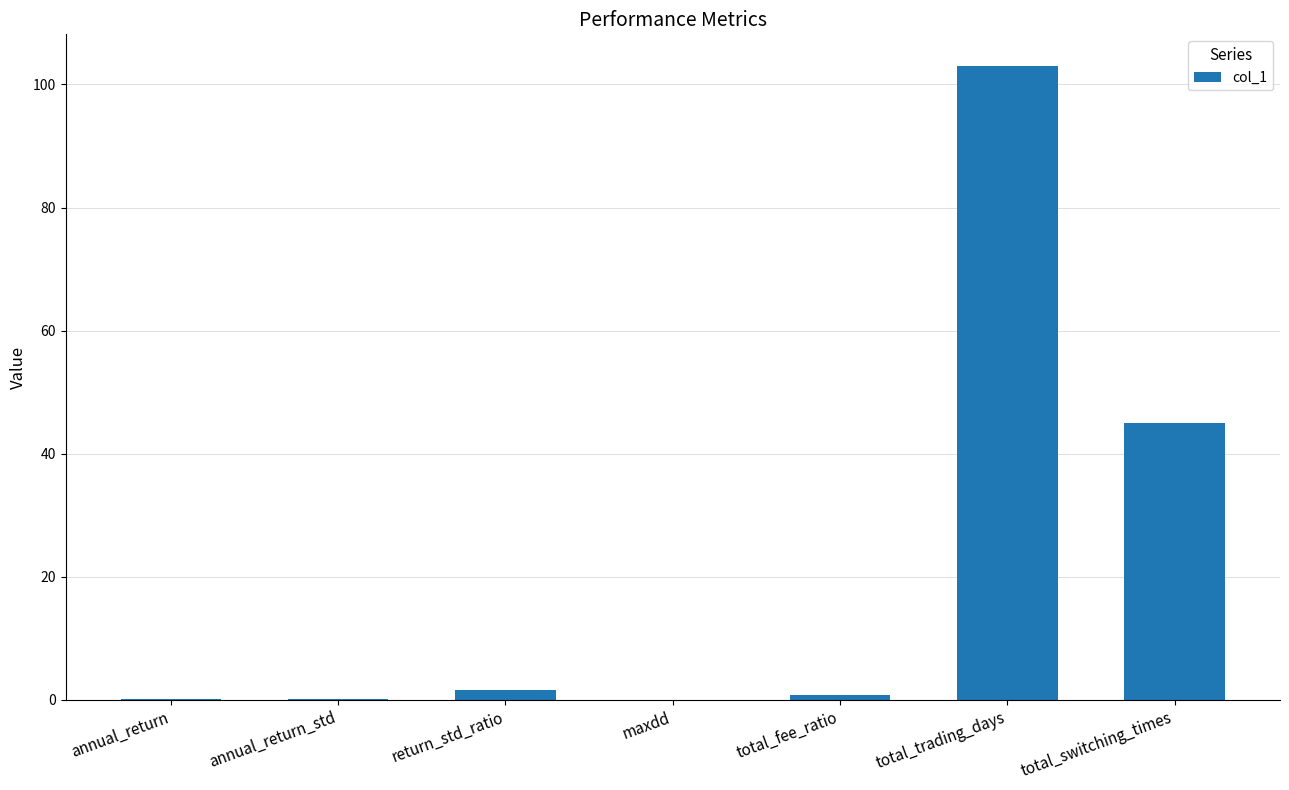

Are the bars grouped side by side (vs. stacked)?

No